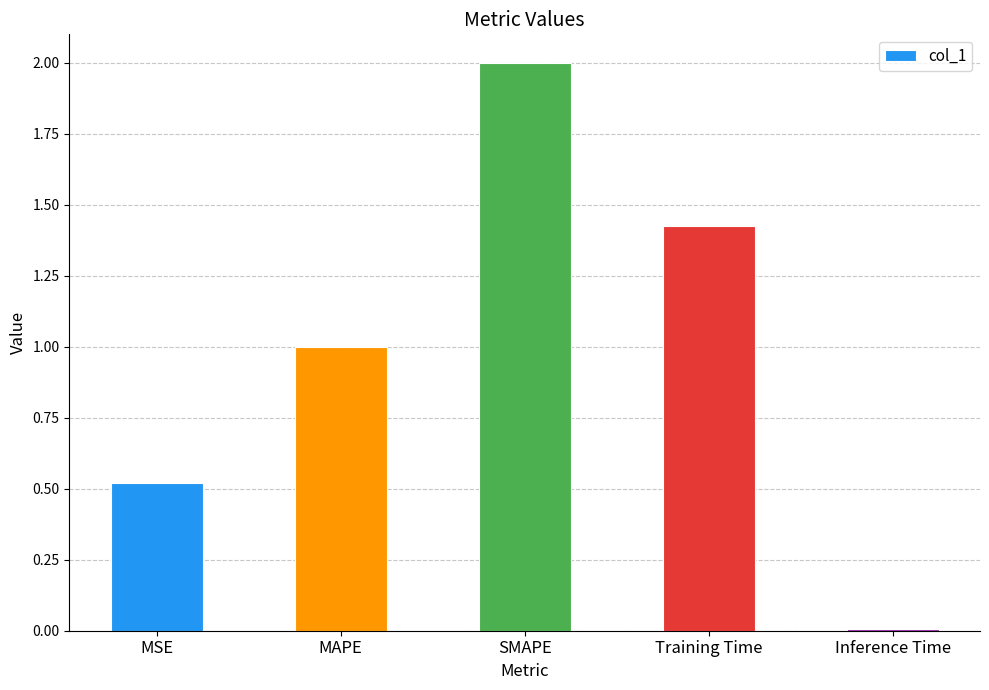

What is the average value?

1.0